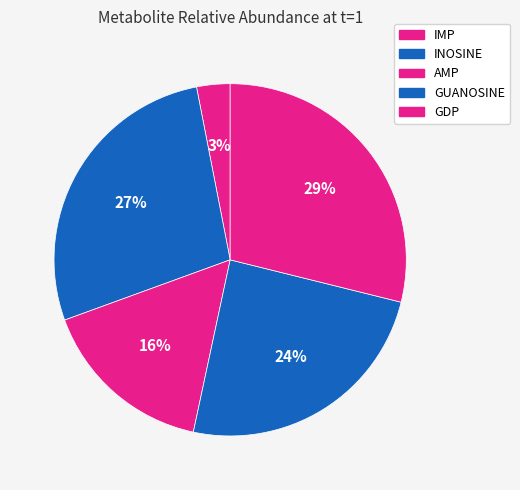

Is there any slice that represents more than half of the pie?

No